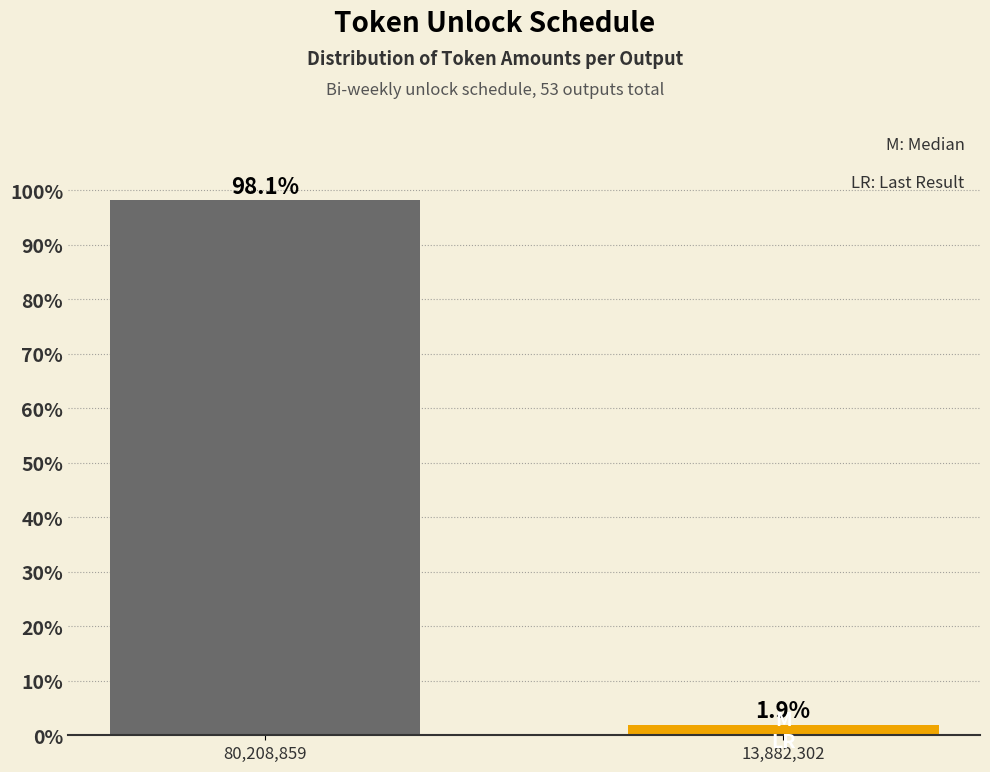

Reading left to right, what are all the values shown in this chart?

98.1	1.9